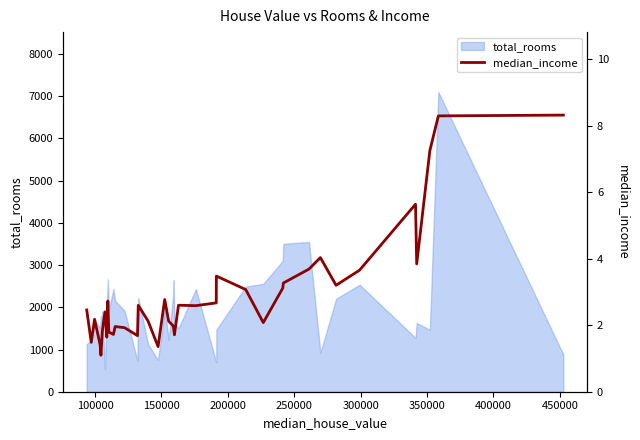

How many lines are shown in the chart?

1